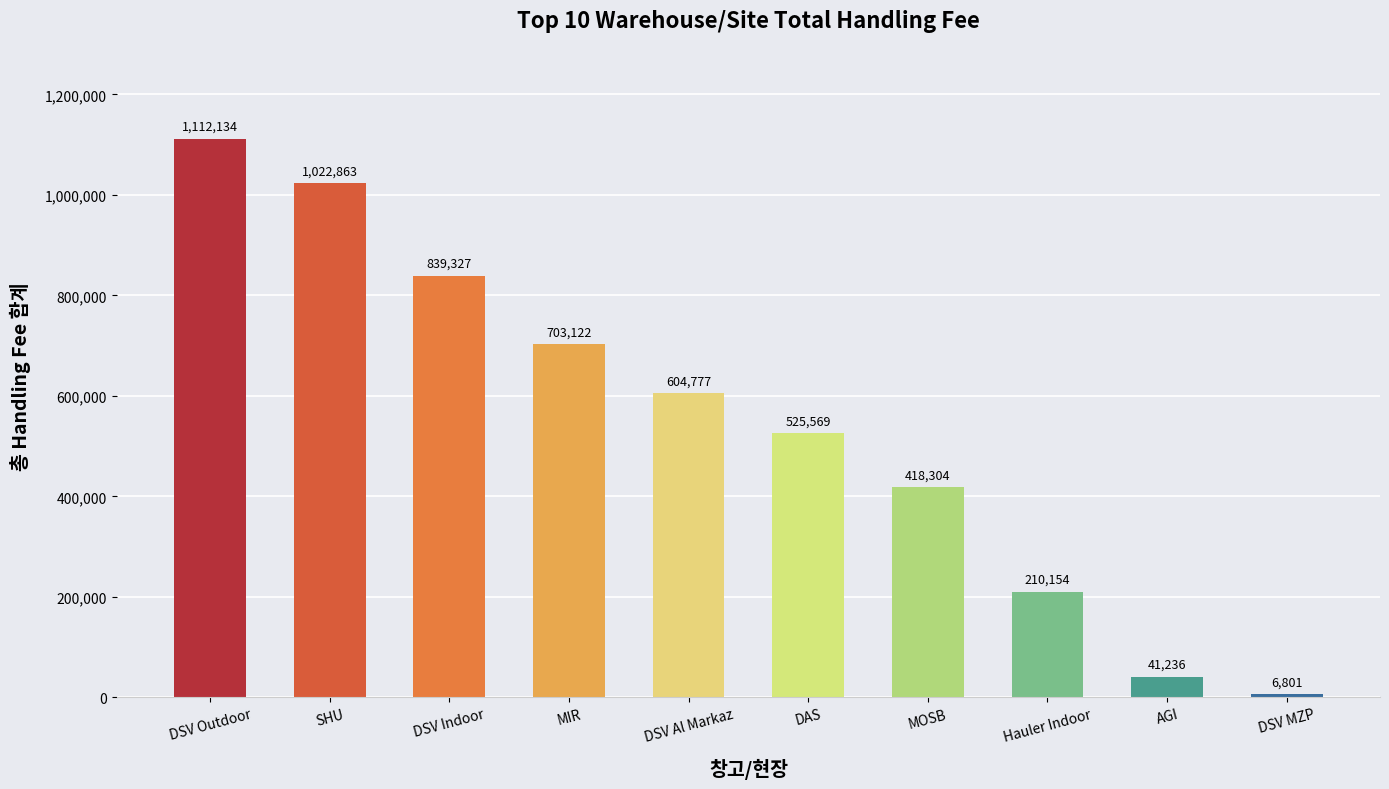

True or false: the data shows 210153.6 at Hauler Indoor.

True